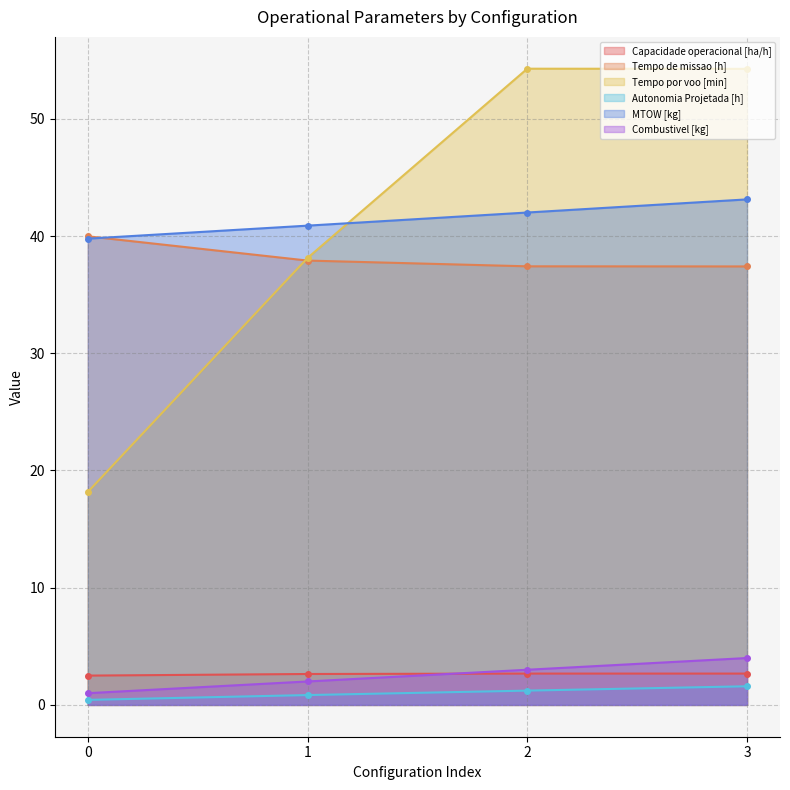

What value does the Tempo por voo [min] series have at 3?

54.3